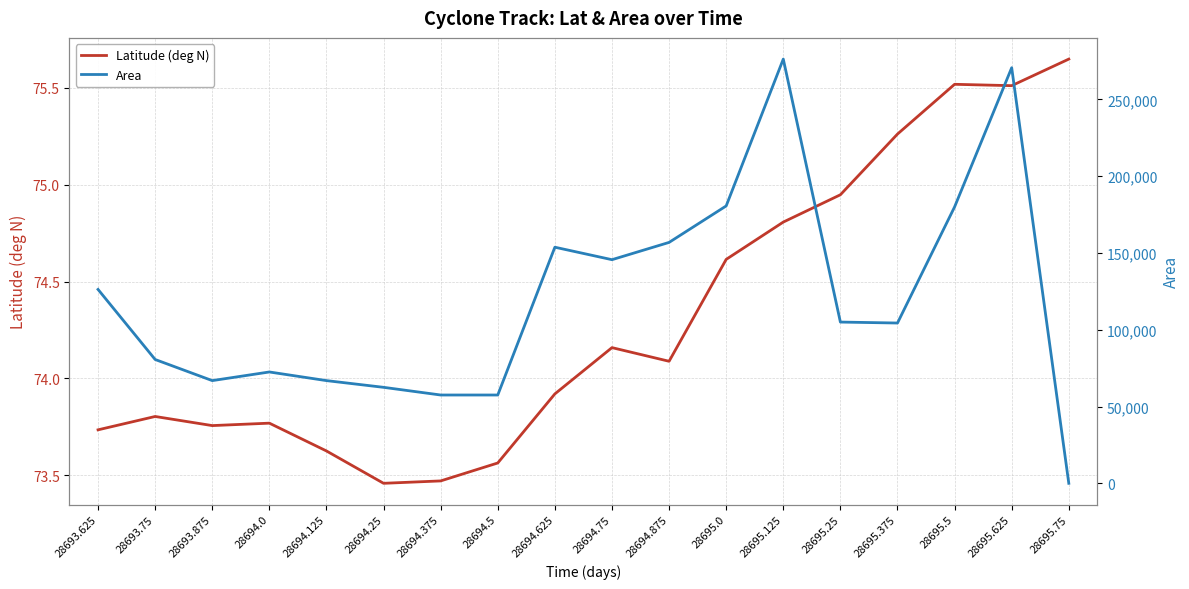

What is the label of the 10th point from the right?

28694.625